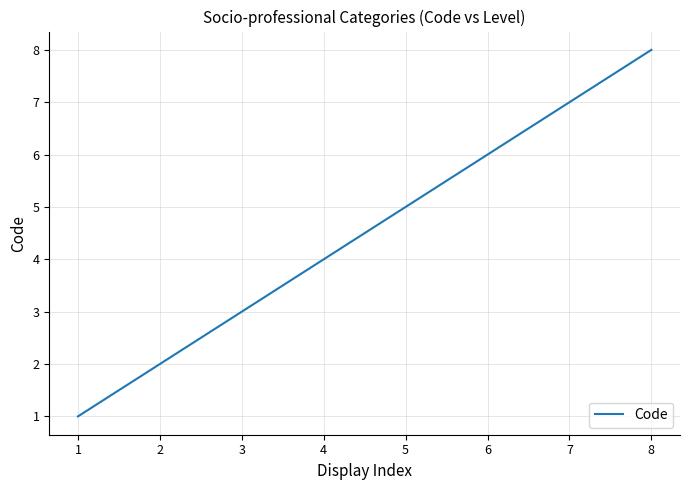

How many lines are shown in the chart?

1